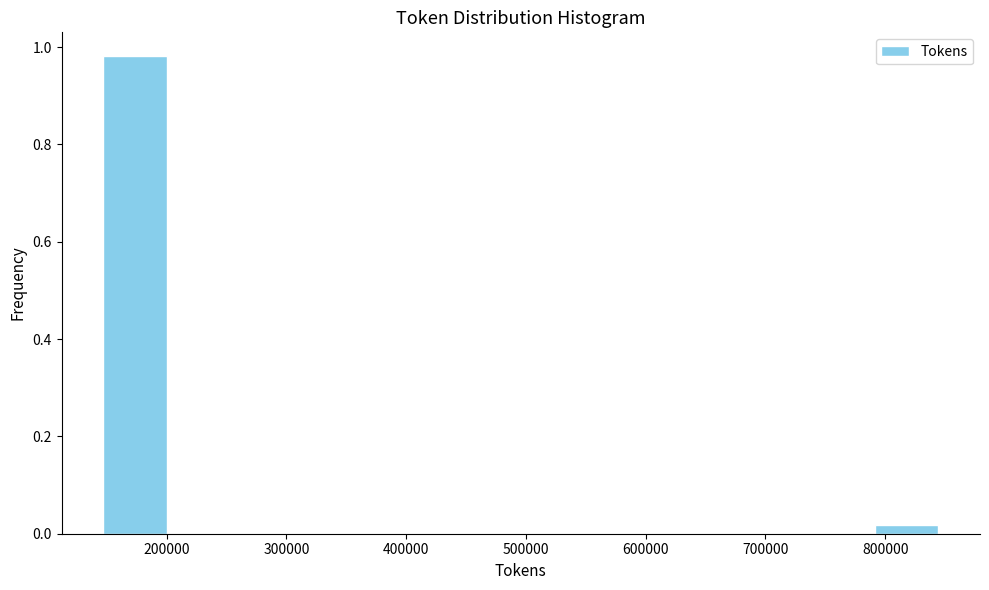

Which range on the x-axis has the tallest bar?

150000 to 210000